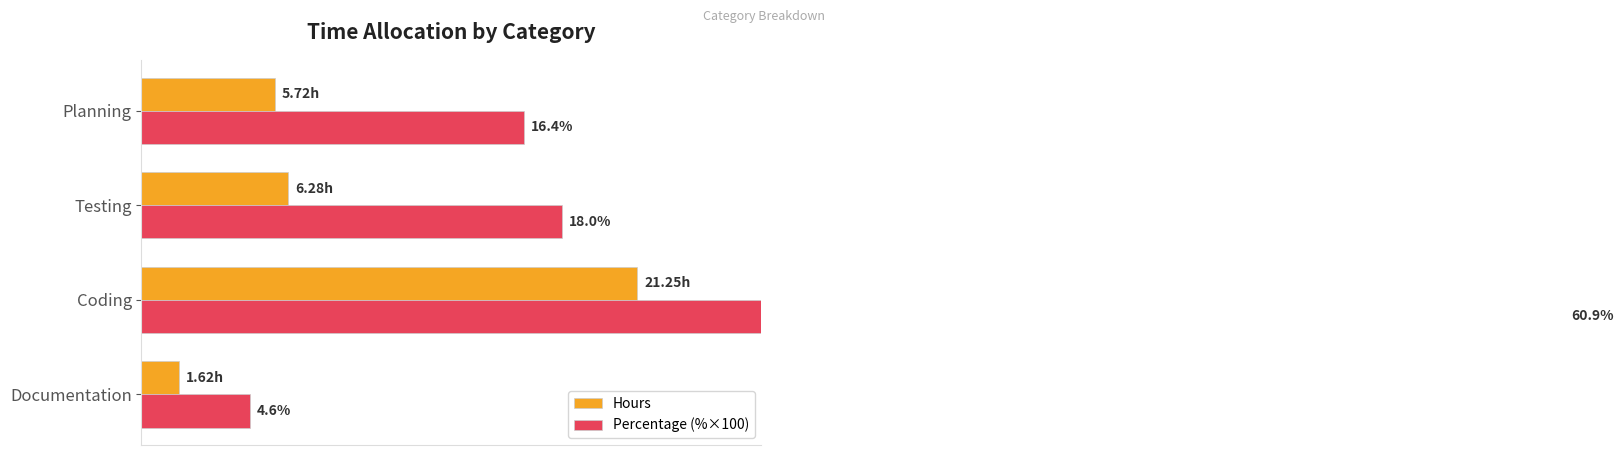

Rank the series by their average value, from highest to lowest.

Percentage (%×100), Hours